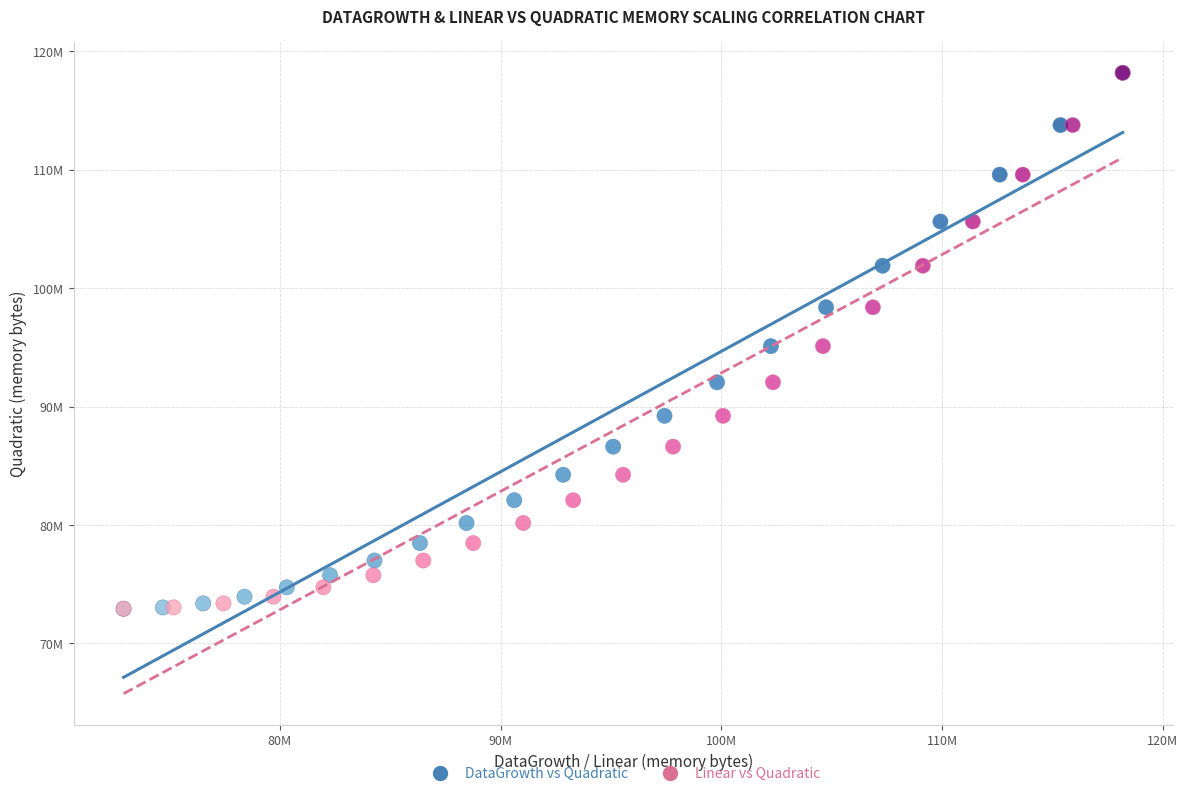

What are all the series names shown in the legend?

DataGrowth vs Quadratic, Linear vs Quadratic